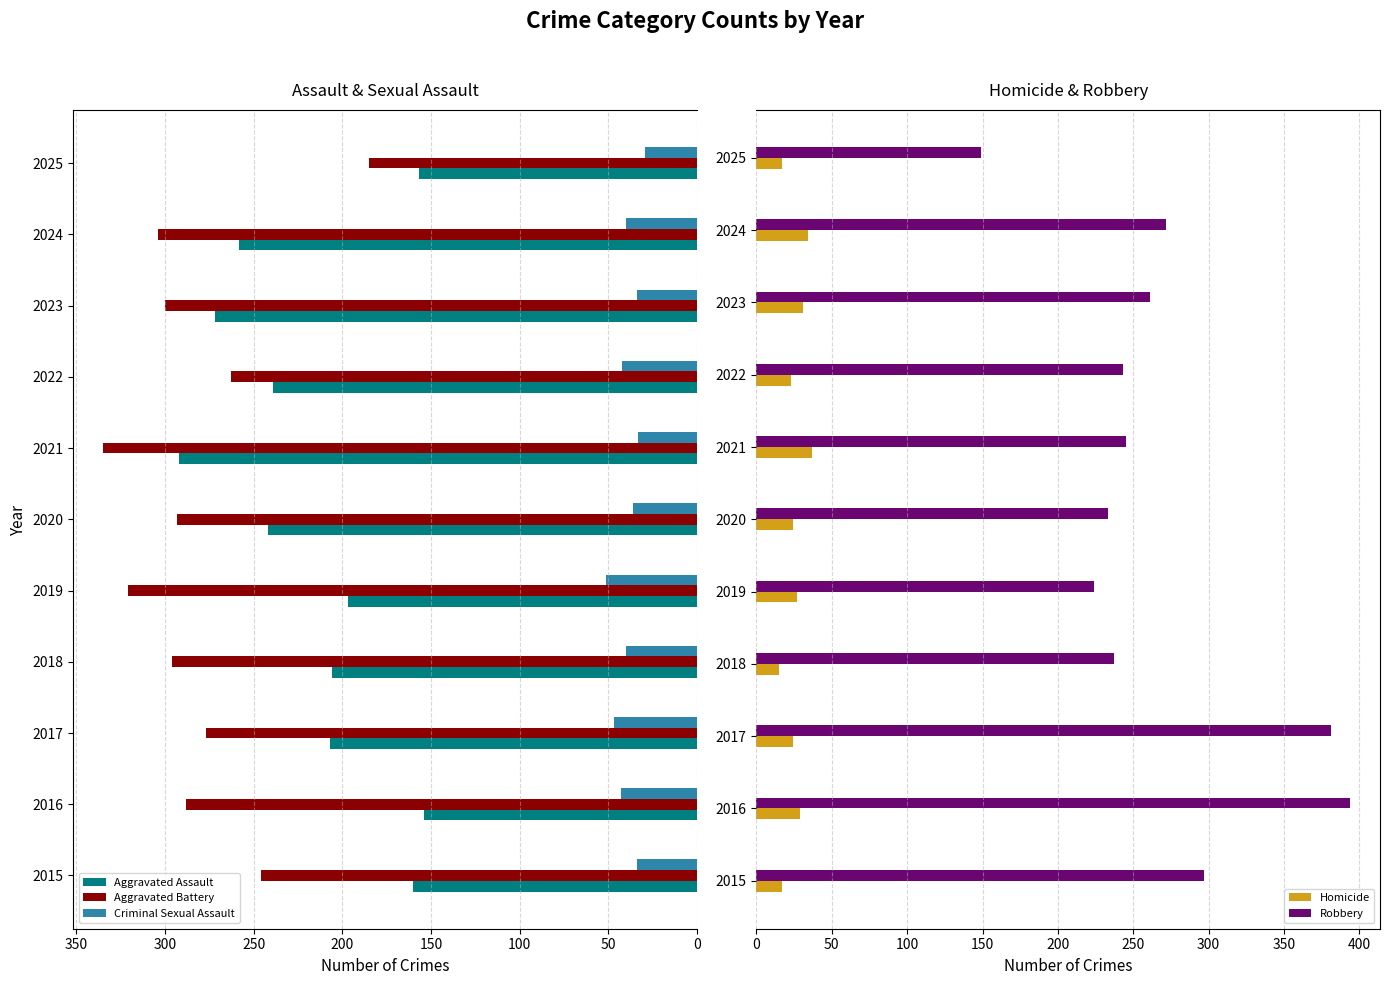

What are all the series names shown in the legend?

Aggravated Assault, Aggravated Battery, Criminal Sexual Assault, Homicide, Robbery